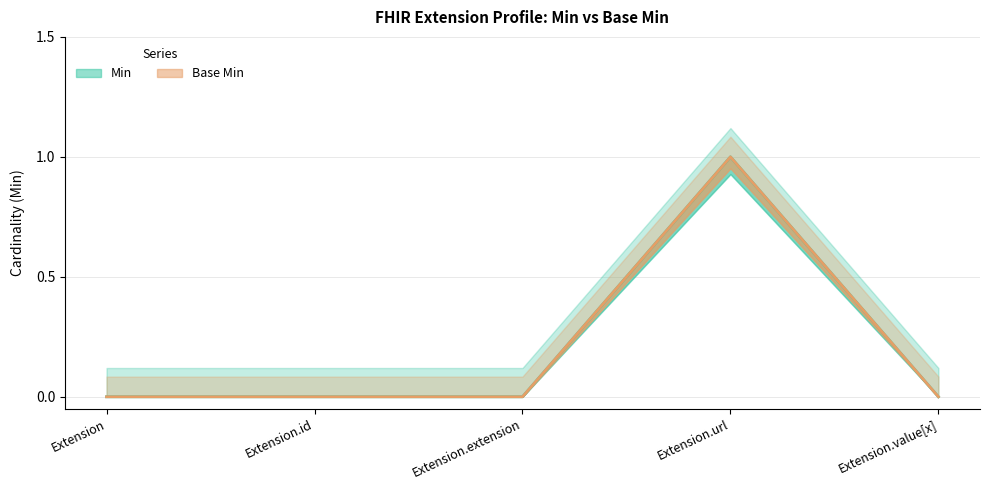

What is the difference between the Base Min values at Extension.id and Extension.url?

1